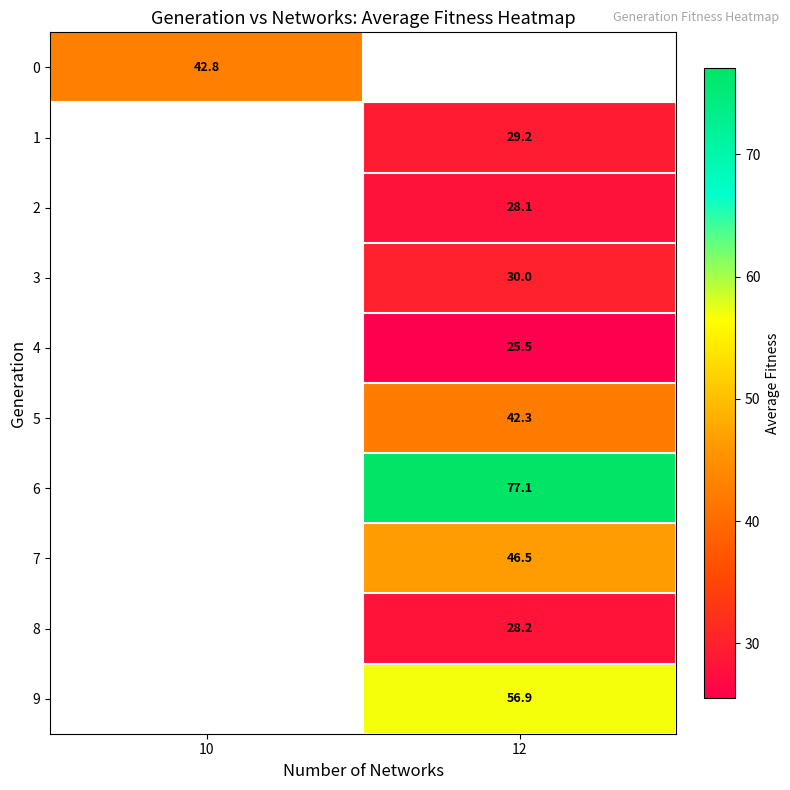

Is it true that row_6 equals 119.5 at 12?

False